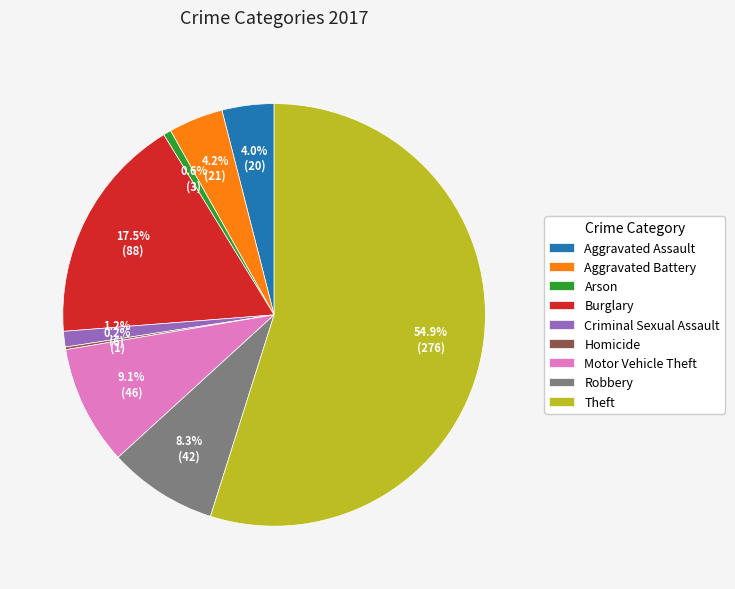

Do Aggravated Assault and Robbery together represent more than half of the pie?

No